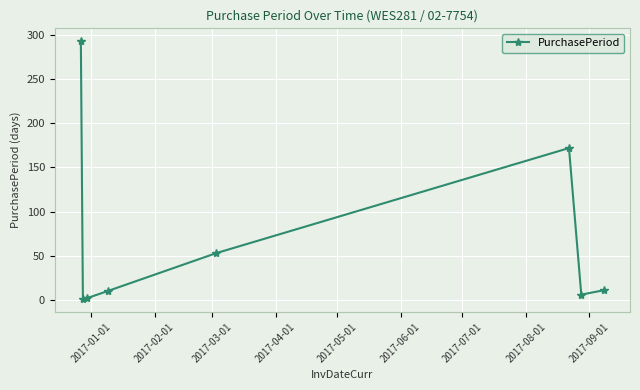

Does the chart have visible grid lines?

Yes